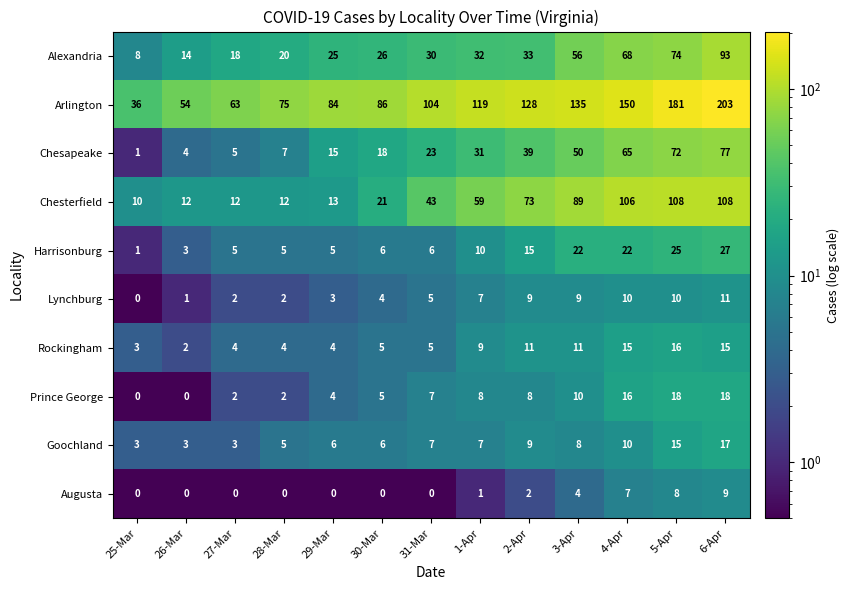

What is the greatest value displayed?

203